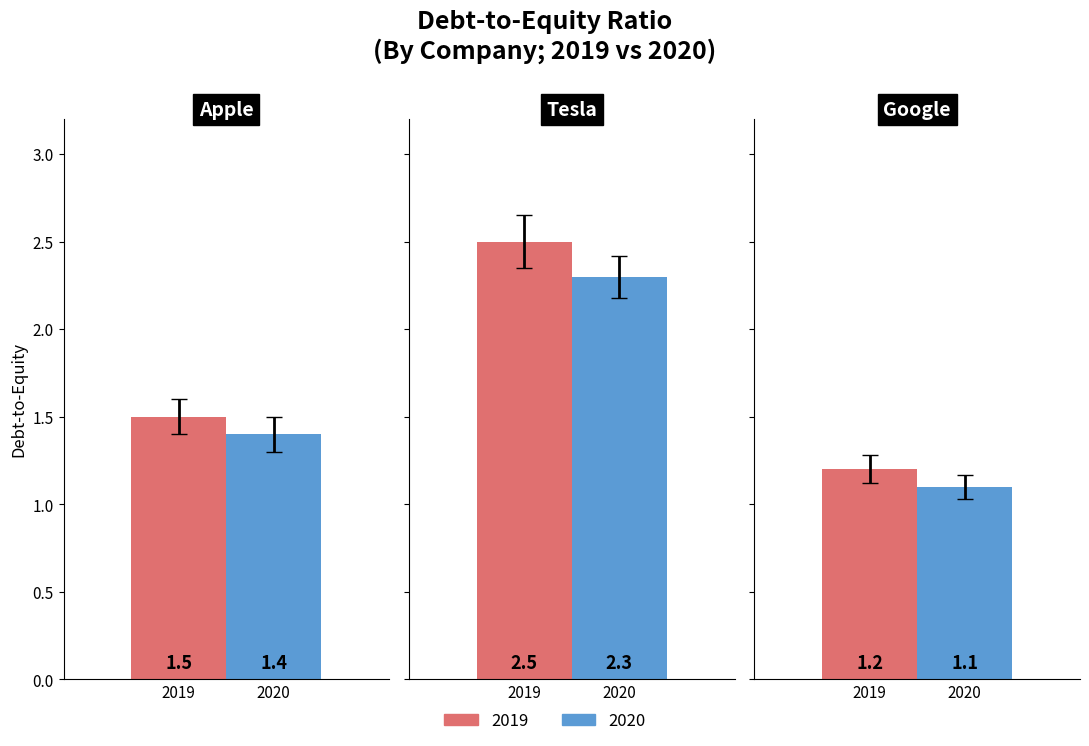

Reading right to left, extract all data points from this chart.

2019: 1.2	2.5	1.5
2020: 1.1	2.3	1.4